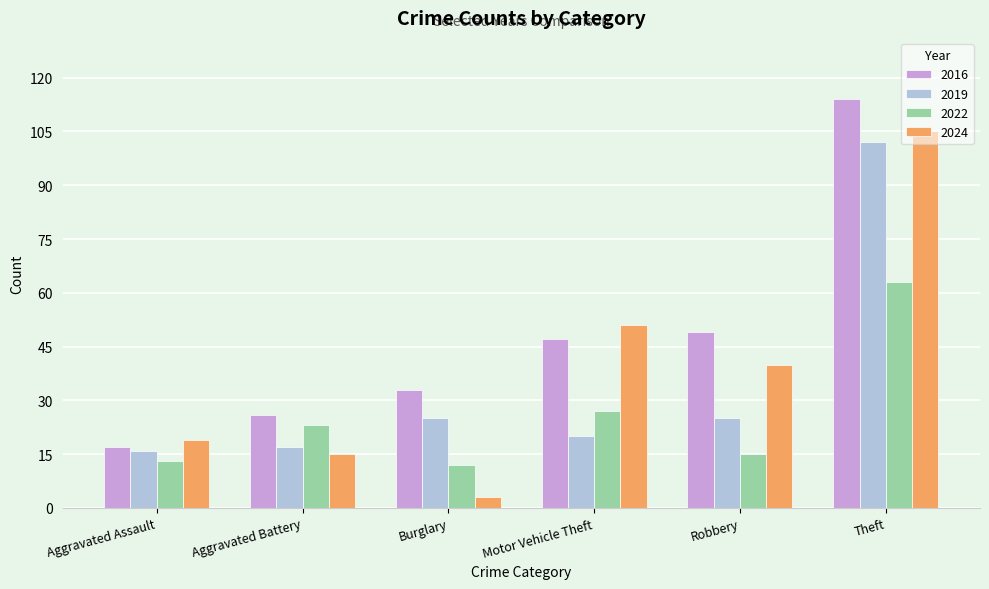

The value of 2024 at Burglary is 3. True or false?

True